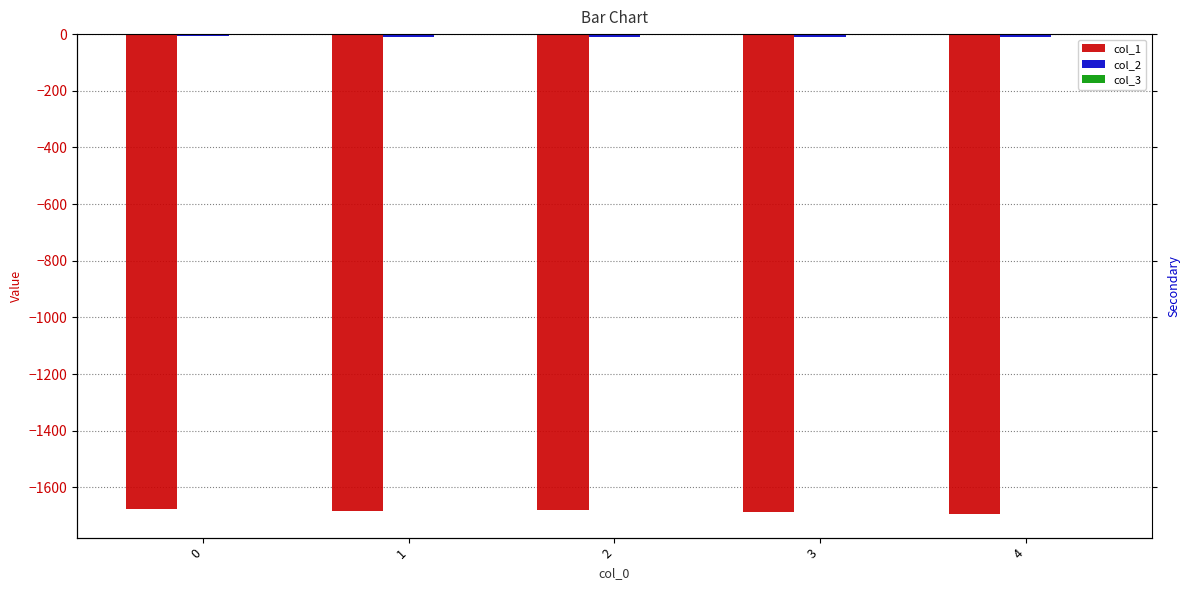

Count the number of data series in this chart.

3